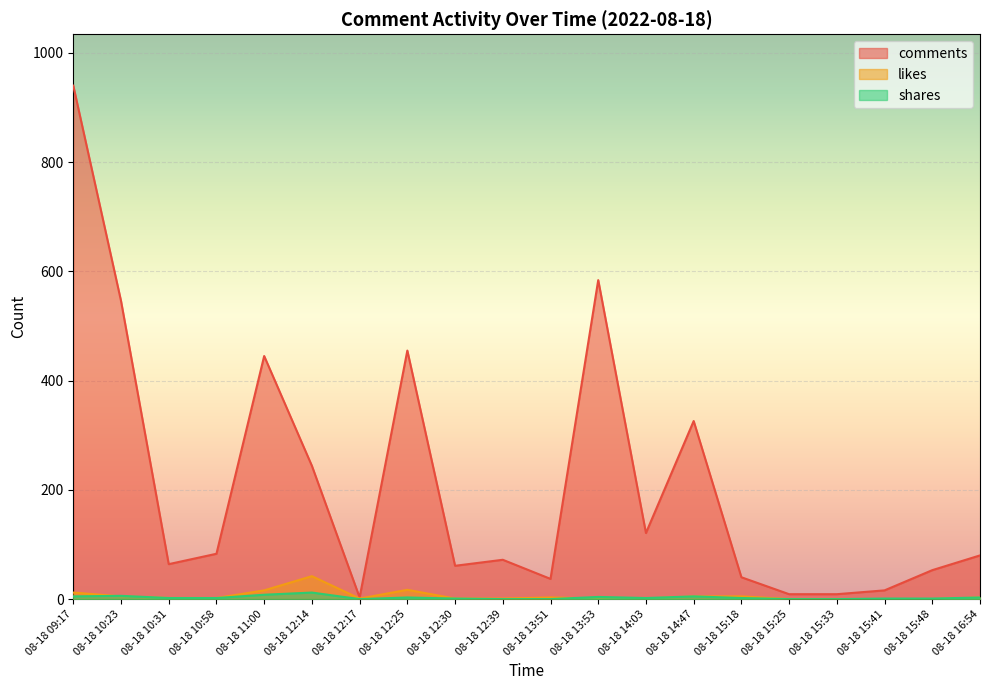

What is the highest value of the likes series?

42